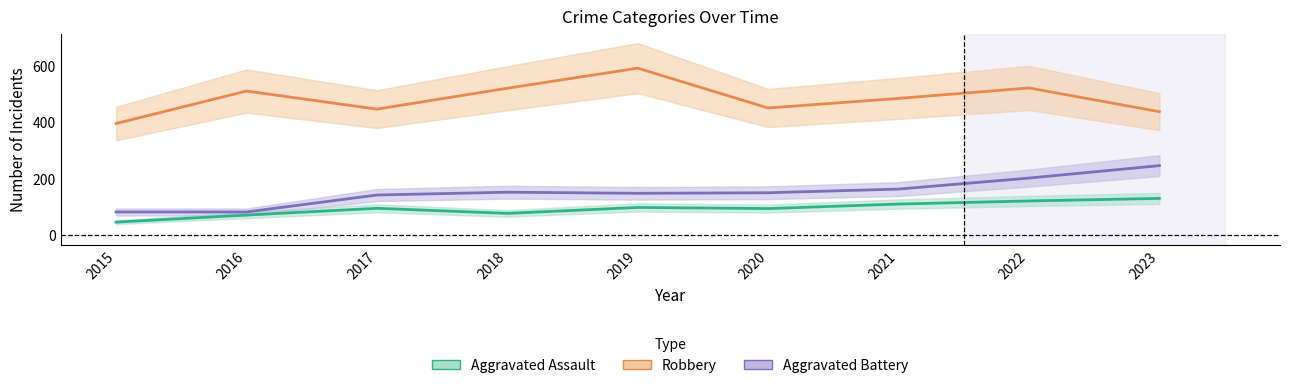

Reading right to left, list all the values displayed in this chart.

Aggravated Assault: 130	121	110	94	98	77	95	71	46
Robbery: 437	521	484	450	591	520	446	510	395
Aggravated Battery: 246	202	163	150	148	152	142	82	82